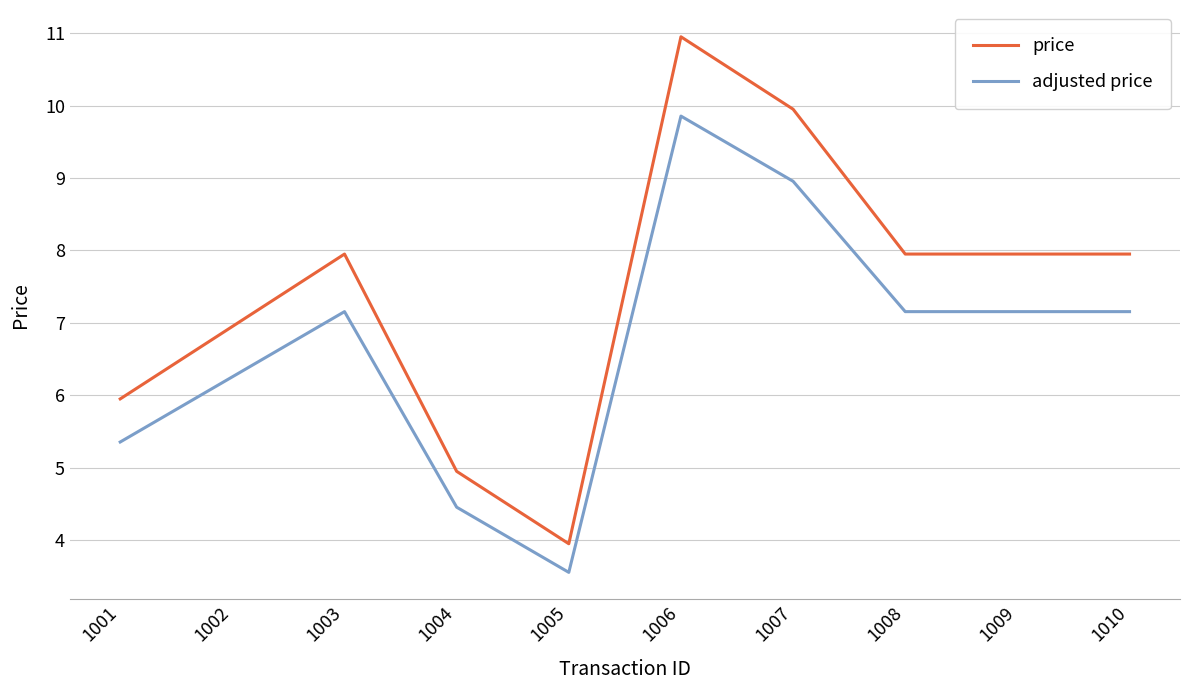

Which series has the largest range (max minus min)?

price